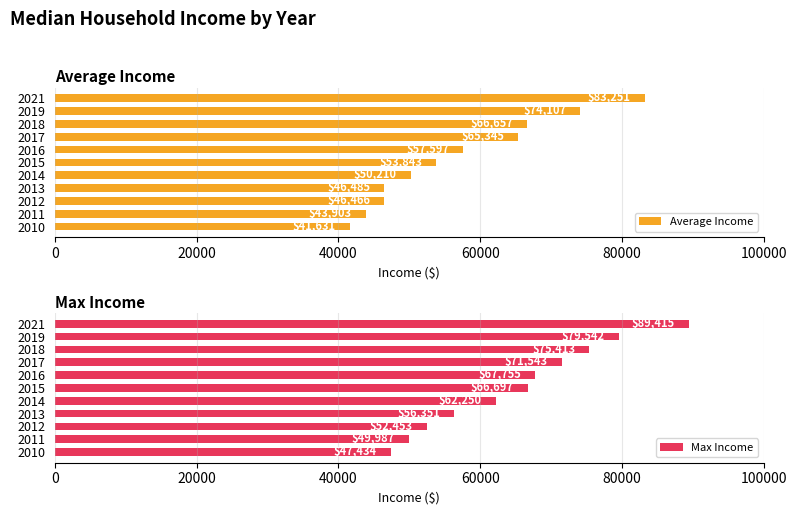

Rank the categories by Max Income value from highest to lowest.

2021, 2019, 2018, 2017, 2016, 2015, 2014, 2013, 2012, 2011, 2010